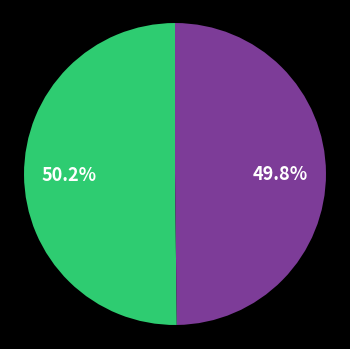

Does any single category account for the majority?

Yes